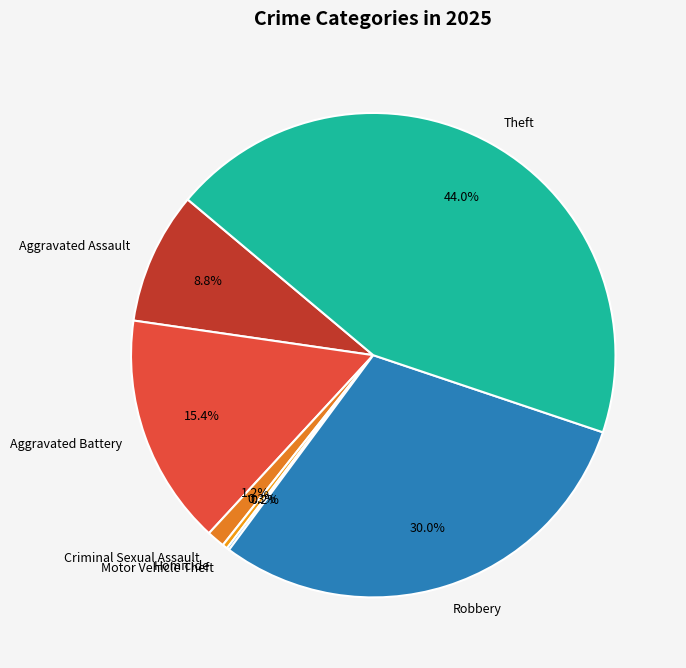

What is the ratio of the value at Aggravated Battery to the value at Theft?

0.4